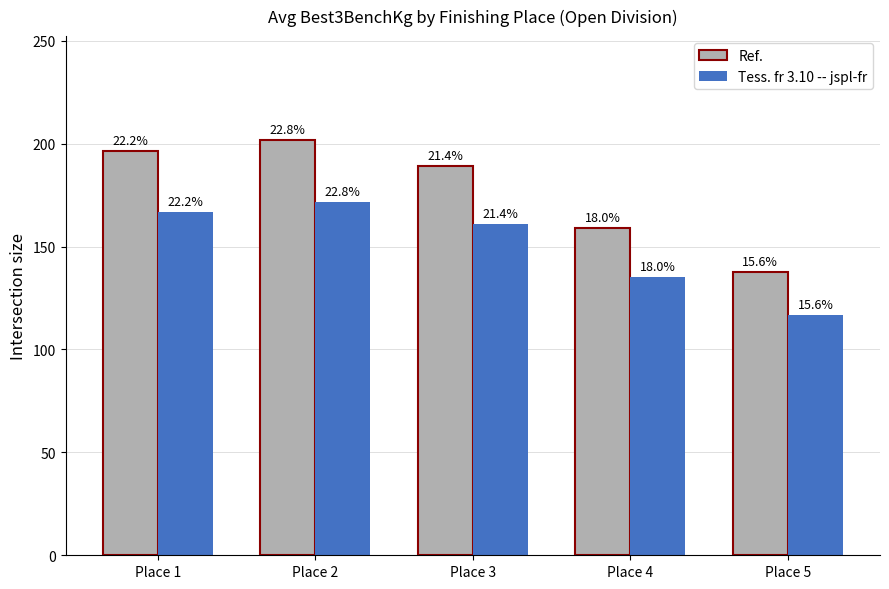

What is the difference between the Tess. fr 3.10 -- jspl-fr values at Place 1 and Place 5?

50.1